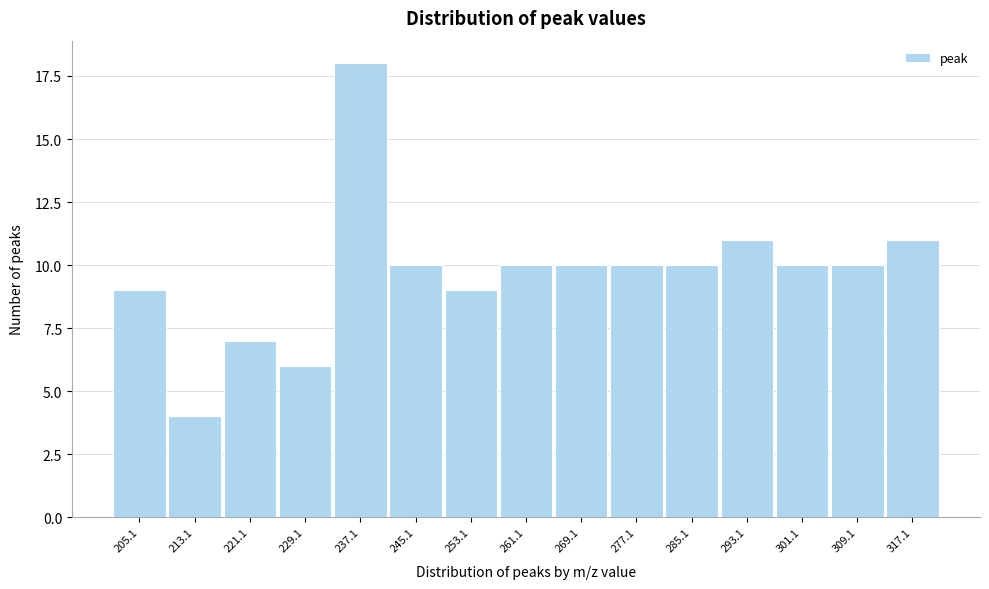

Reading left to right, transcribe all the data shown in this chart.

205.1=9	213.1=4	221.1=7	229.1=6	237.1=18	245.1=10	253.1=9	261.1=10	269.1=10	277.1=10	285.1=10	293.1=11	301.1=10	309.1=10	317.1=11